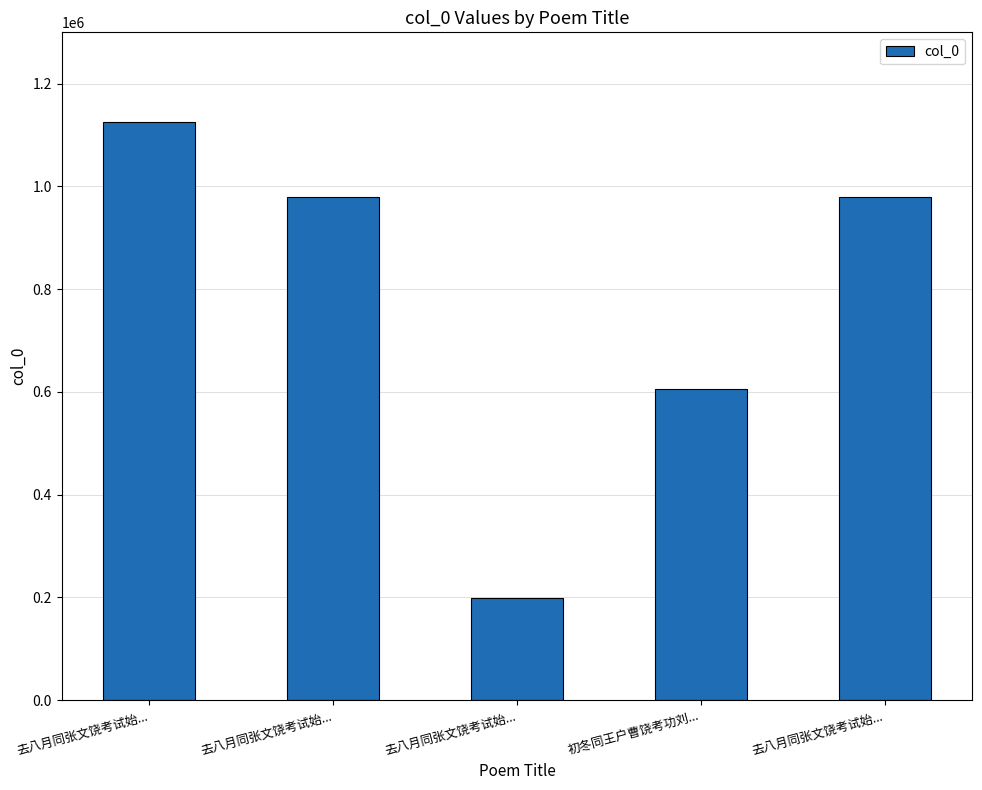

Does the chart contain any negative values?

No